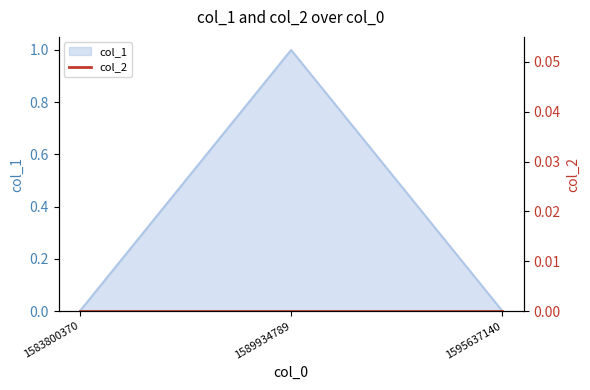

At which label is the value closest to 0?

1583800370